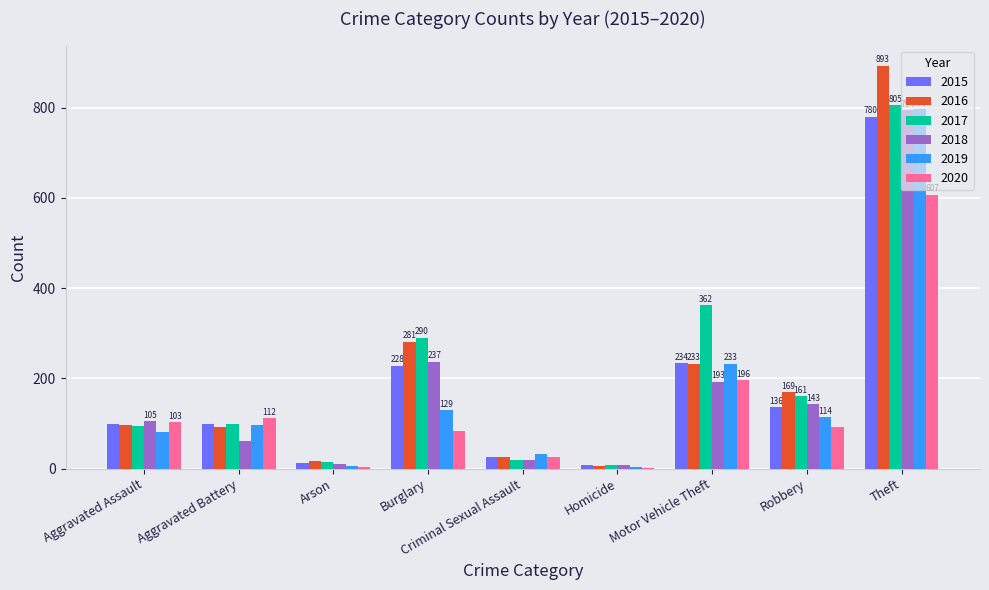

Are the bars grouped side by side (vs. stacked)?

Yes